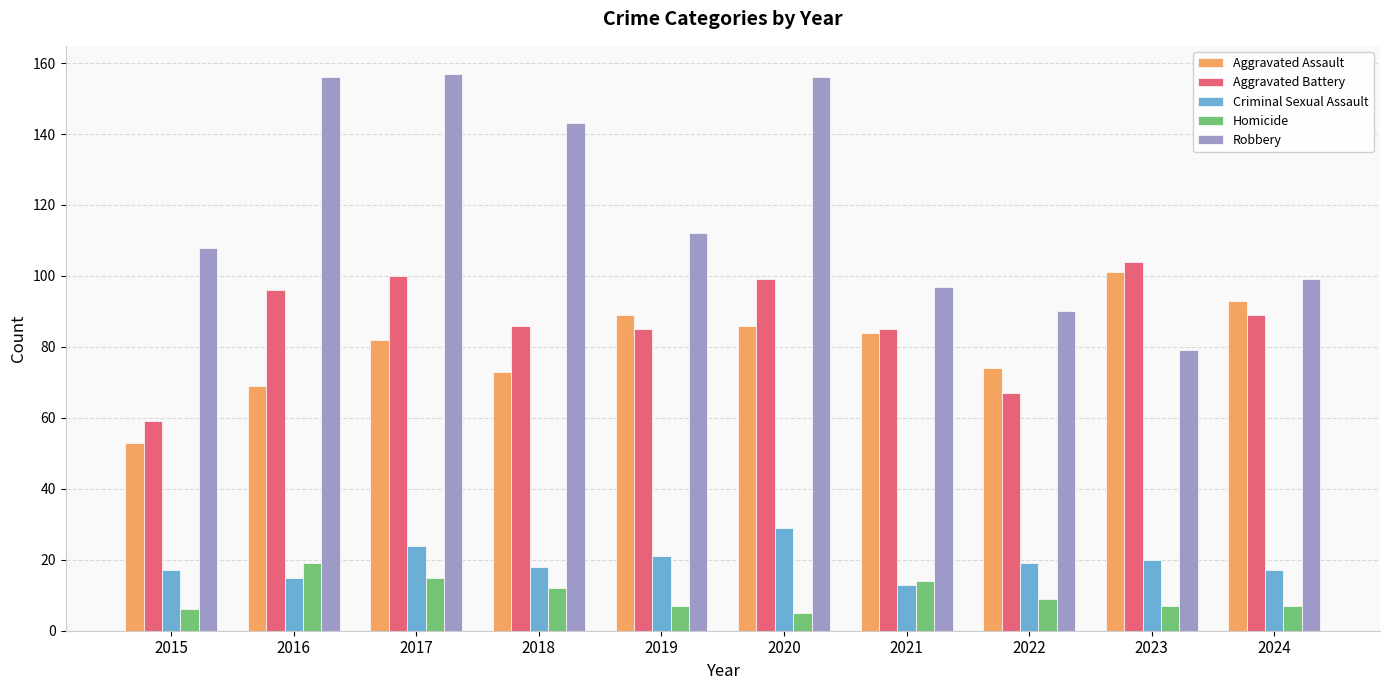

What is the minimum value shown in the chart?

5